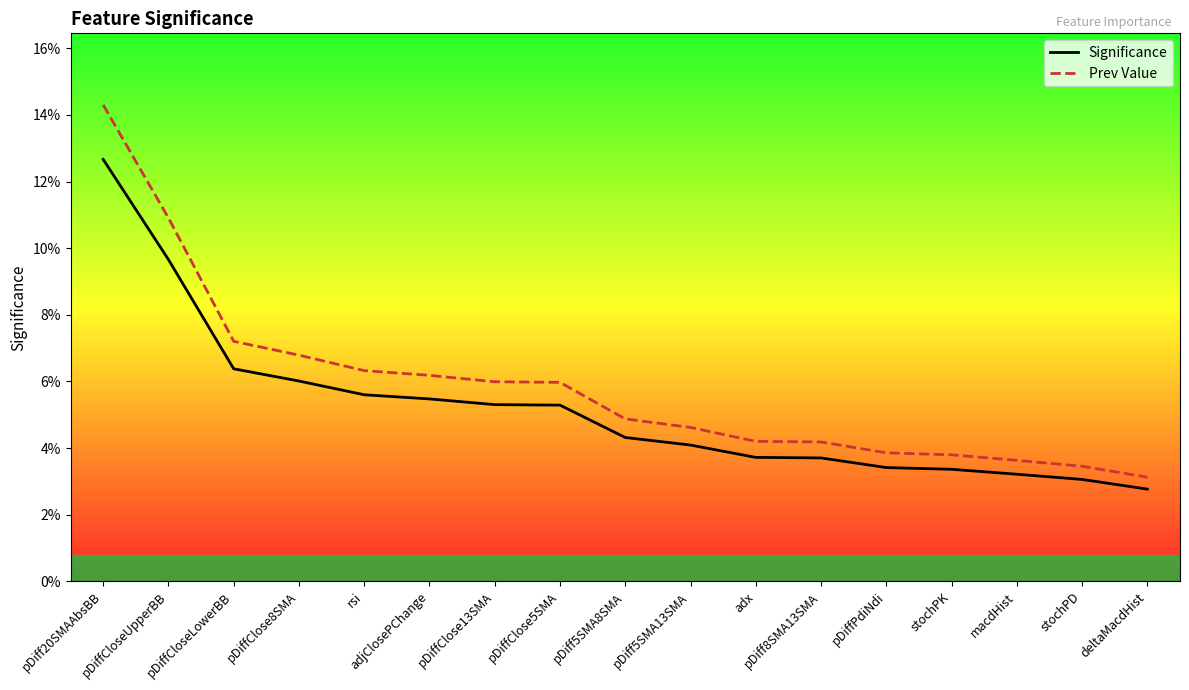

What is the label of the 9th point from the left?

pDiff5SMA8SMA